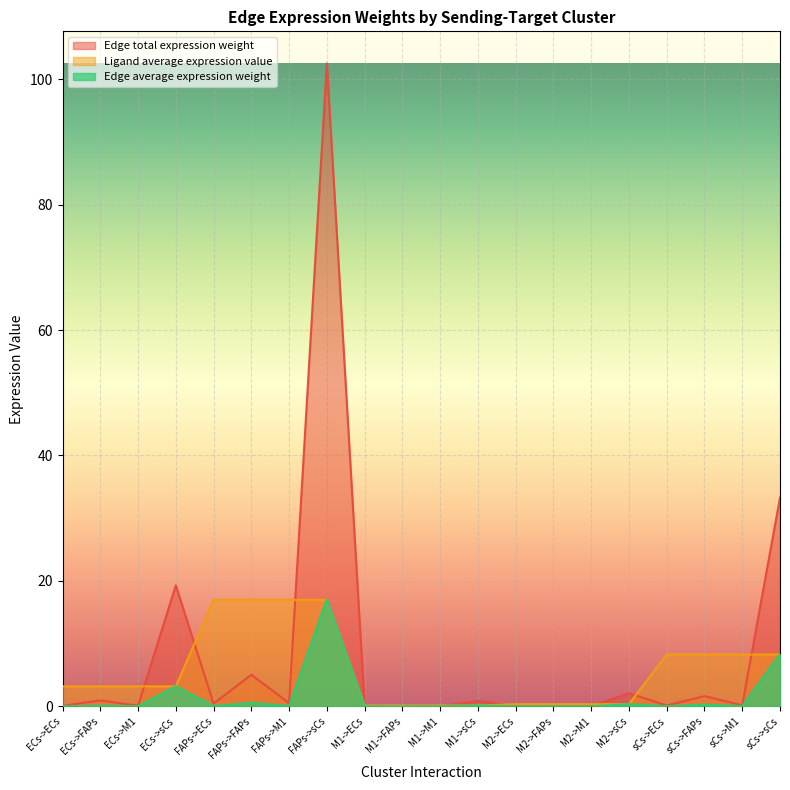

Is it true that Edge total expression weight equals 0.1 at ECs->ECs?

False